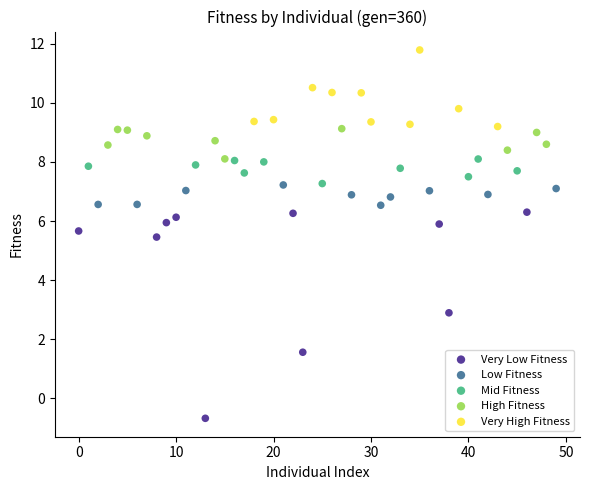

Which series contains the highest Y value?

Very High Fitness